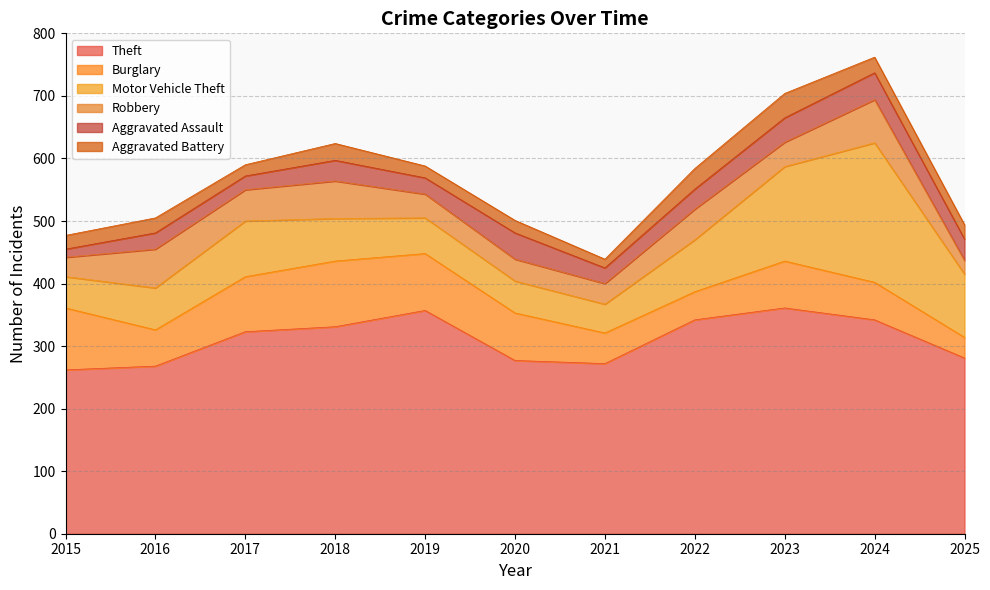

Rank the categories by Theft value from lowest to highest.

2015, 2016, 2021, 2020, 2025, 2017, 2018, 2022, 2024, 2019, 2023